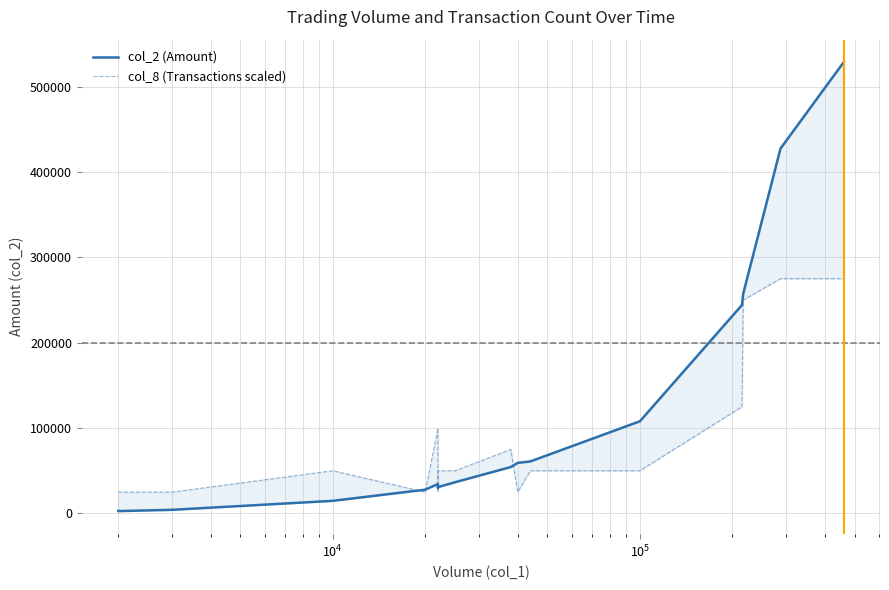

Rank the series by their average value, from highest to lowest.

col_2 (Amount), col_8 (Transactions scaled)